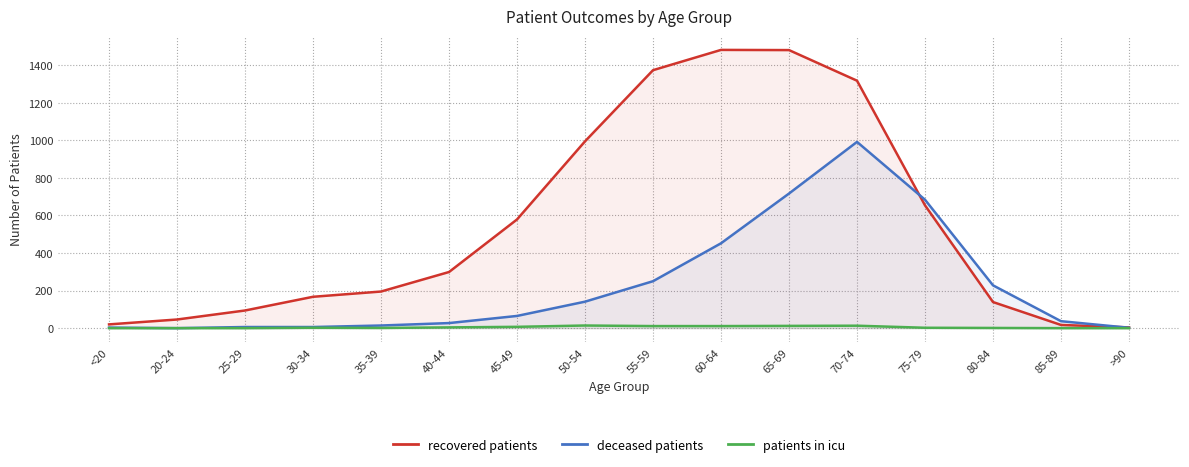

At which label does recovered patients first exceed 299?

45-49